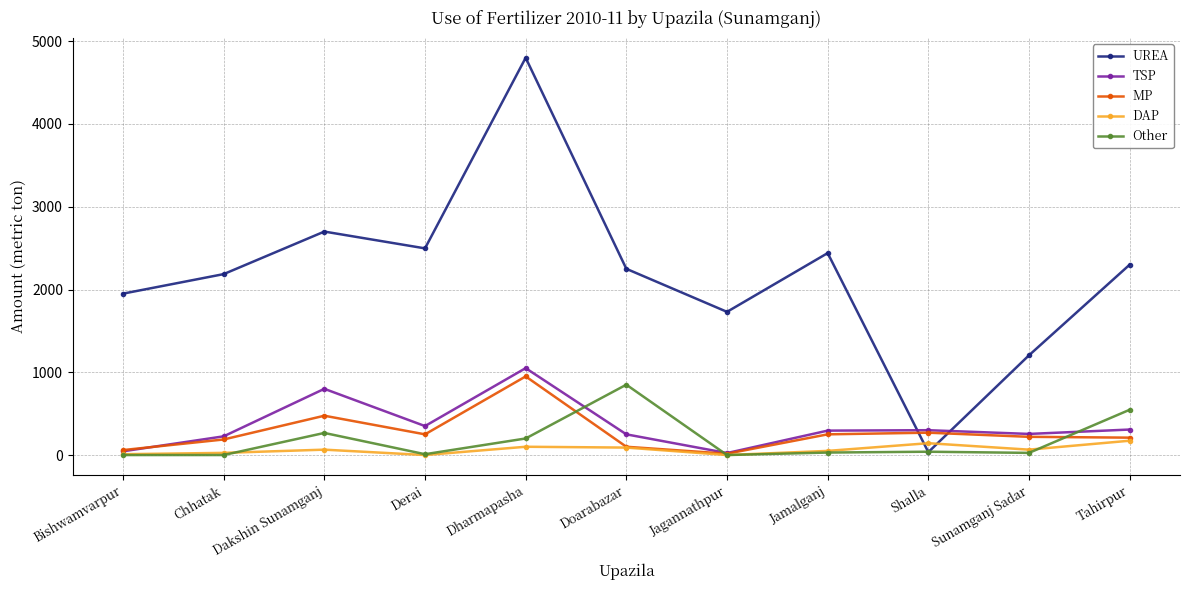

Which series has the widest spread of values?

UREA